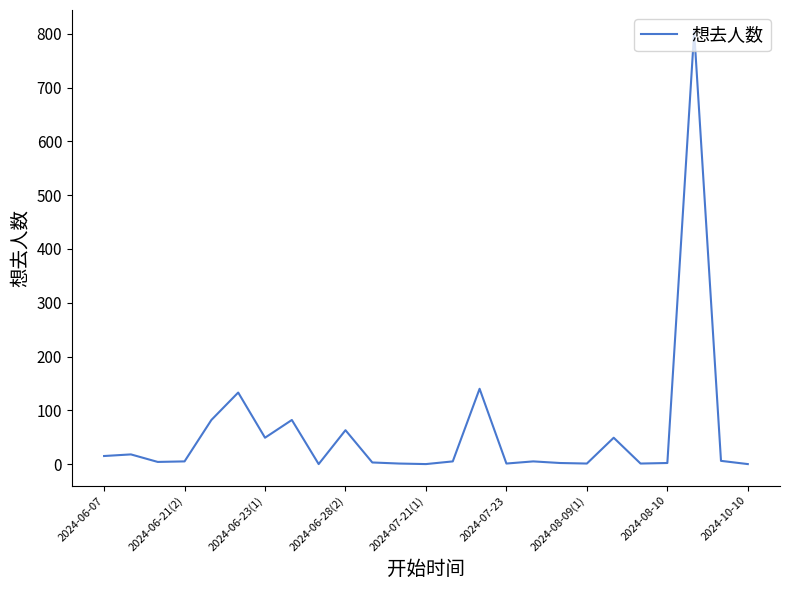

What is the difference between the maximum and minimum values?

804